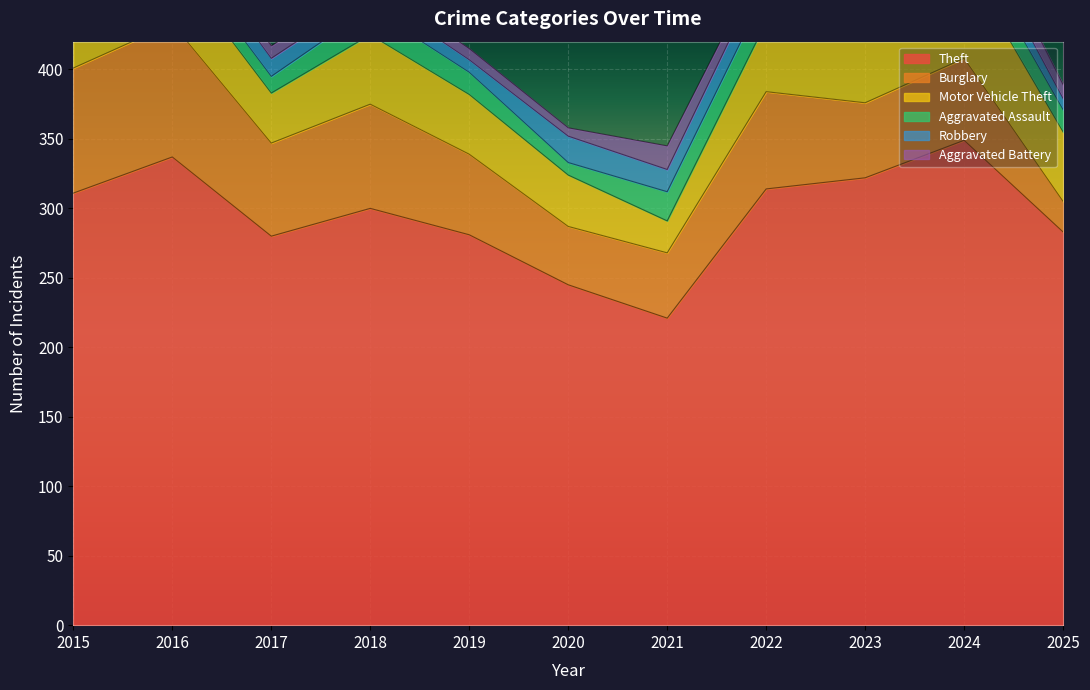

What is the sum of all Aggravated Battery values?

127